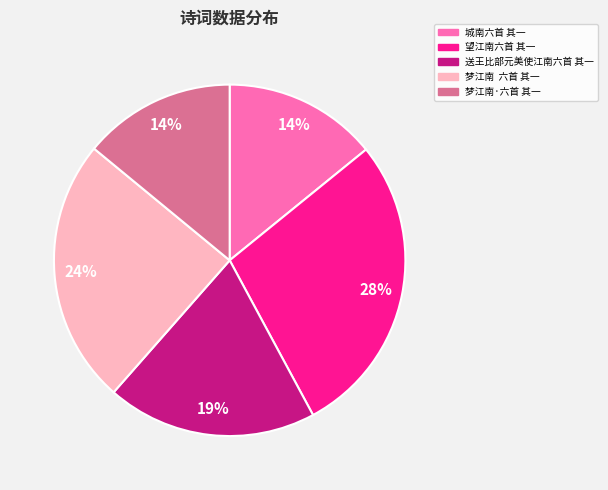

Between 望江南六首 其一 and 梦江南·六首 其一, which is larger?

望江南六首 其一